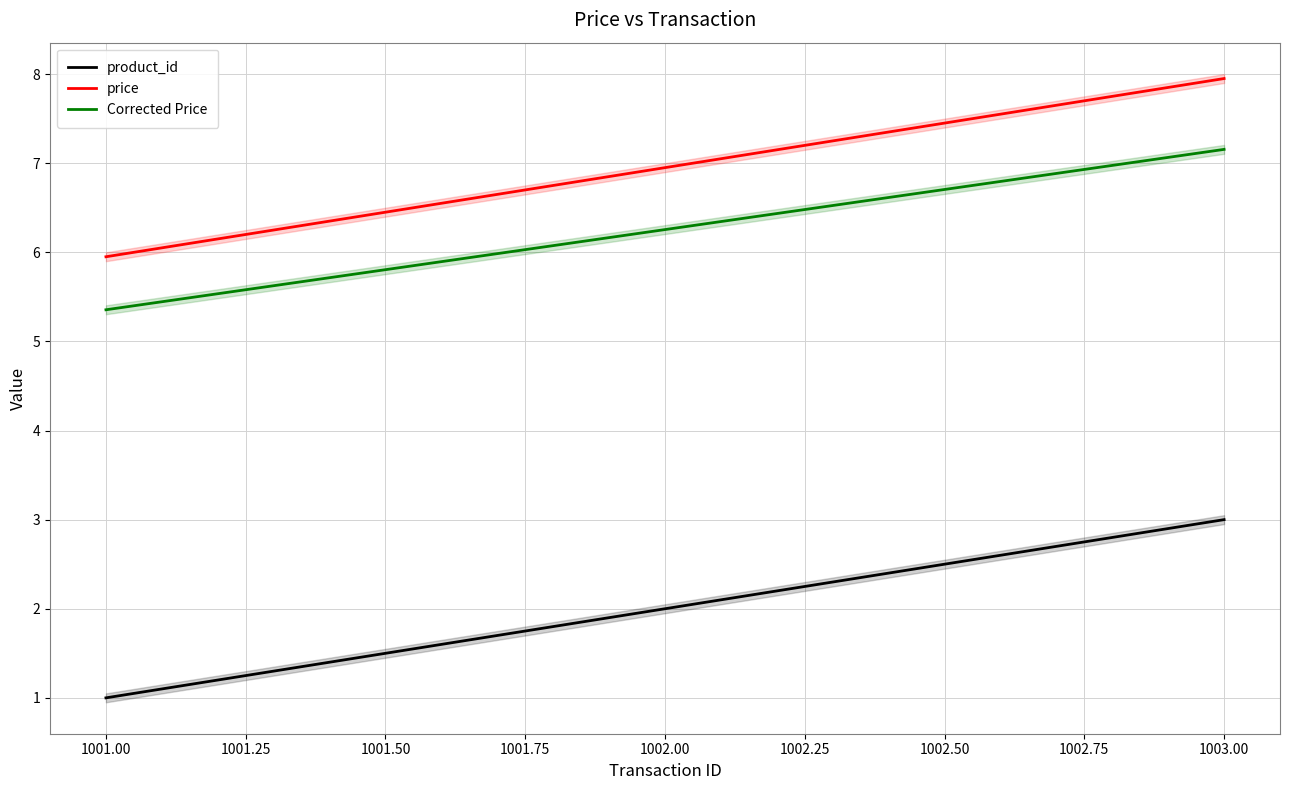

Which category has the lowest value in the Corrected Price series?

1001.00